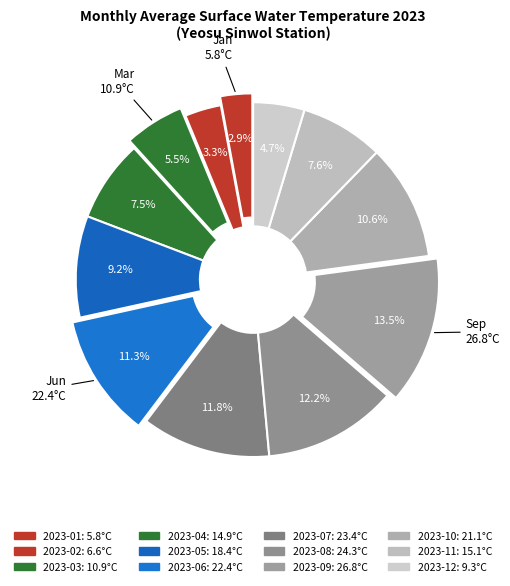

What percentage do 2023-11 and 2023-10 together represent?

18.2%